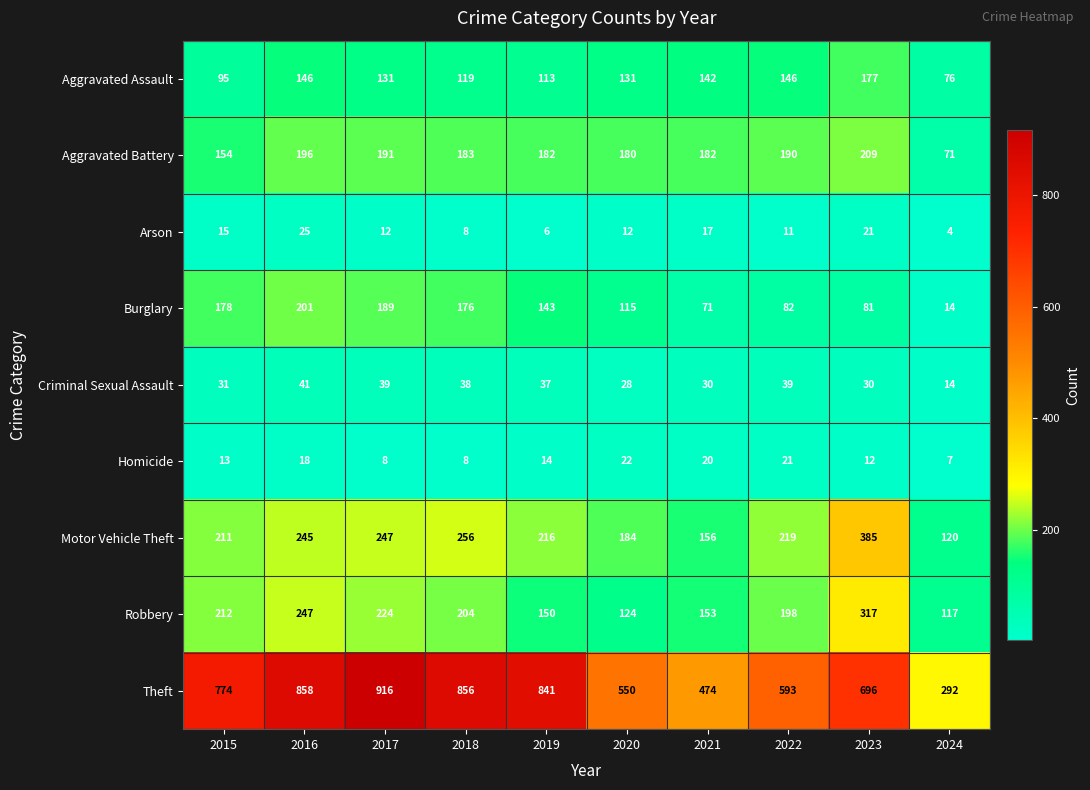

How many values in the Theft series are below 774?

5